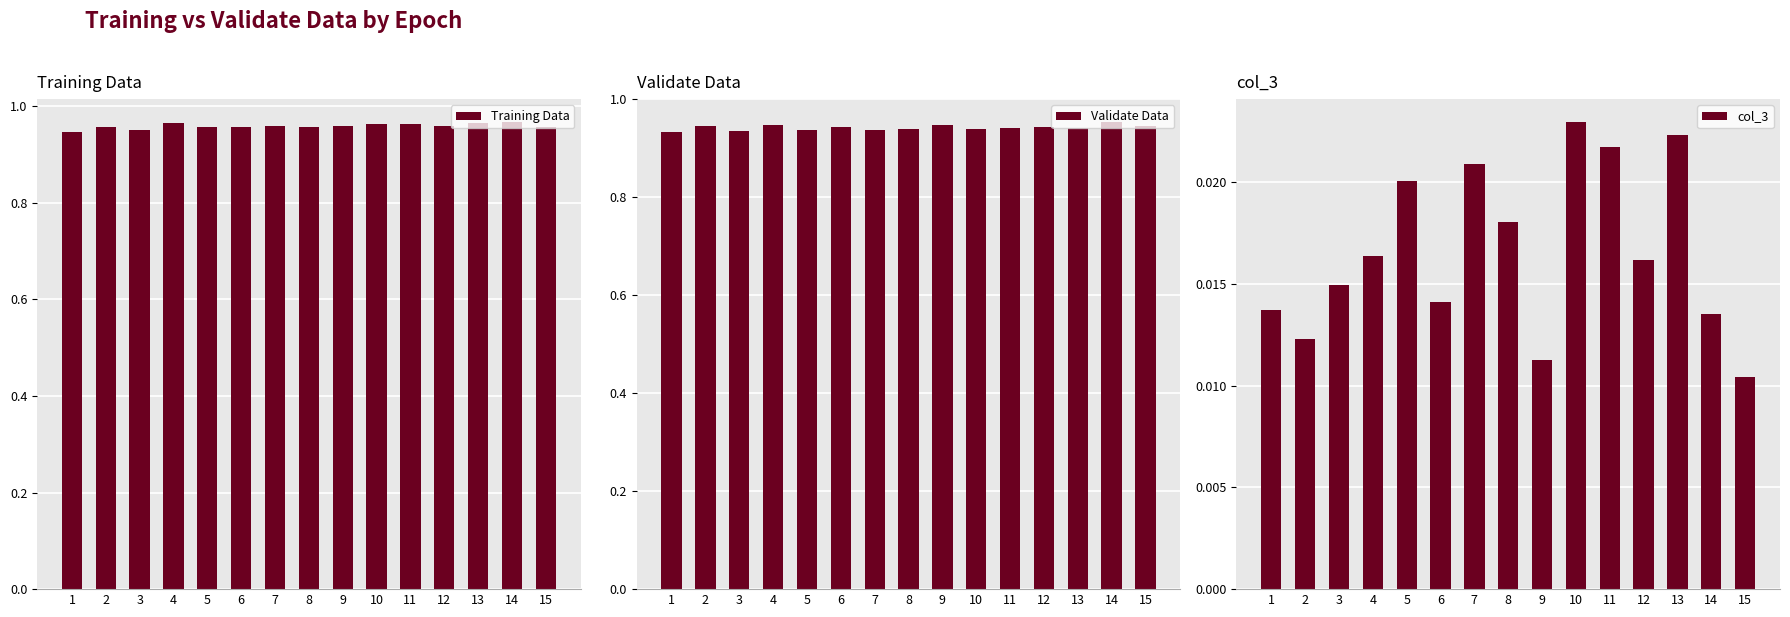

Count the Validate Data values in the range 0 to 1.

15